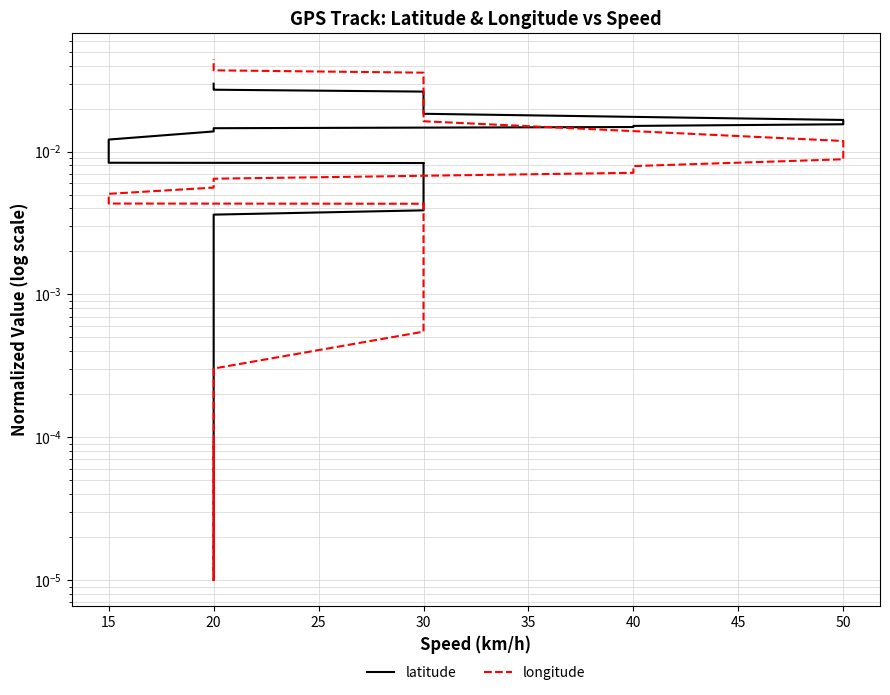

How many lines are shown in the chart?

2